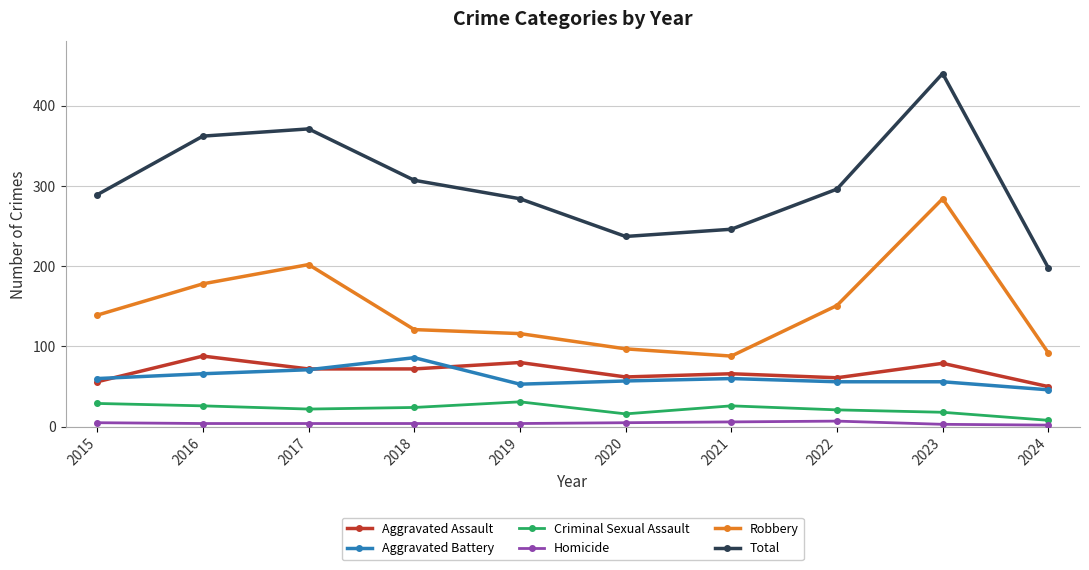

How many interior local valleys does the Total series have?

1